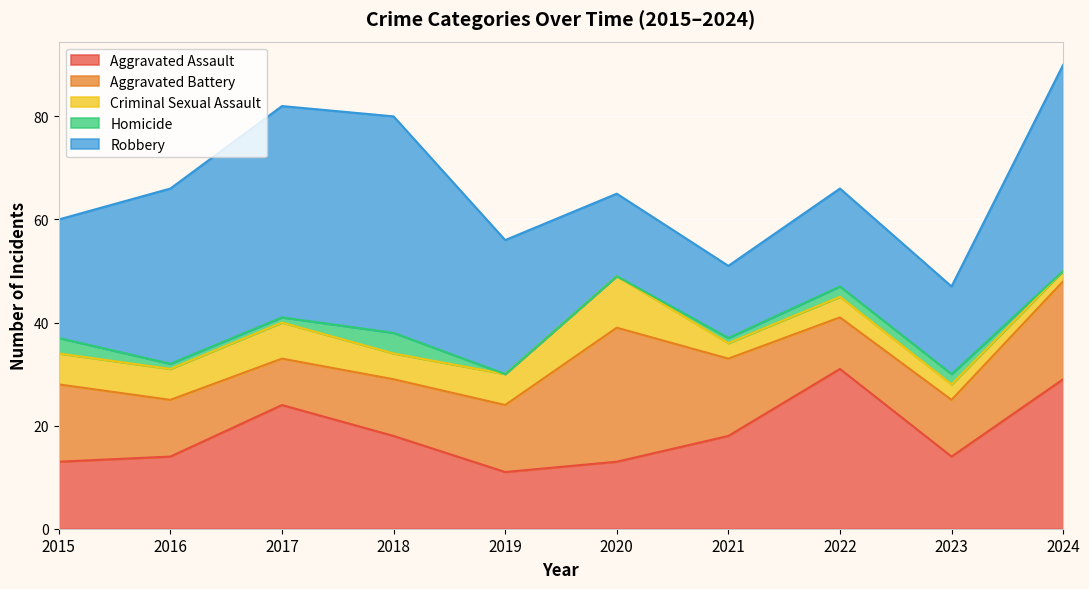

Reading right to left, extract all data points from this chart.

Aggravated Assault: 2024=29	2023=14	2022=31	2021=18	2020=13	2019=11	2018=18	2017=24	2016=14	2015=13
Aggravated Battery: 2024=19	2023=11	2022=10	2021=15	2020=26	2019=13	2018=11	2017=9	2016=11	2015=15
Criminal Sexual Assault: 2024=2	2023=3	2022=4	2021=3	2020=10	2019=6	2018=5	2017=7	2016=6	2015=6
Homicide: 2024=0	2023=2	2022=2	2021=1	2020=0	2019=0	2018=4	2017=1	2016=1	2015=3
Robbery: 2024=40	2023=17	2022=19	2021=14	2020=16	2019=26	2018=42	2017=41	2016=34	2015=23